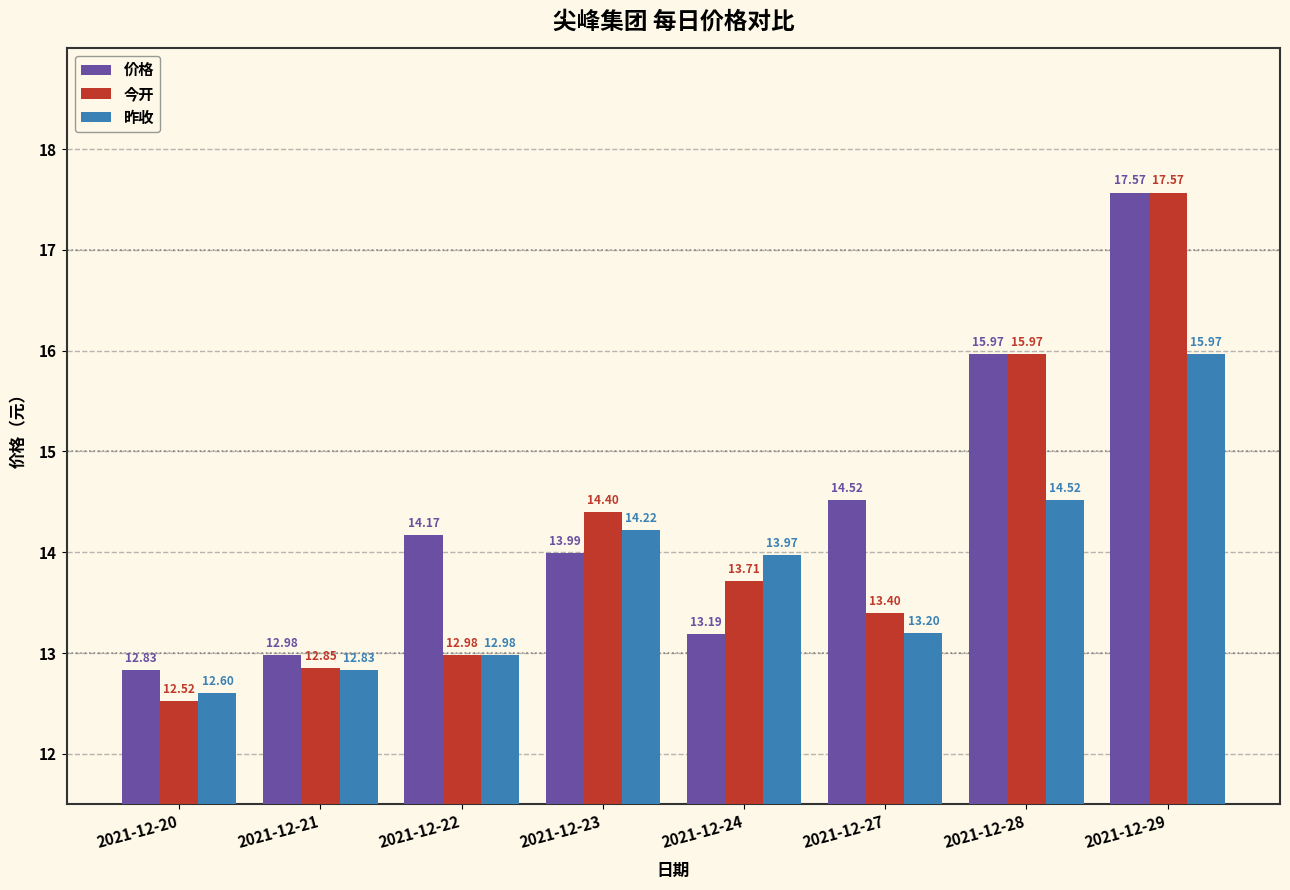

What is the total value across all series at 2021-12-29?

51.1